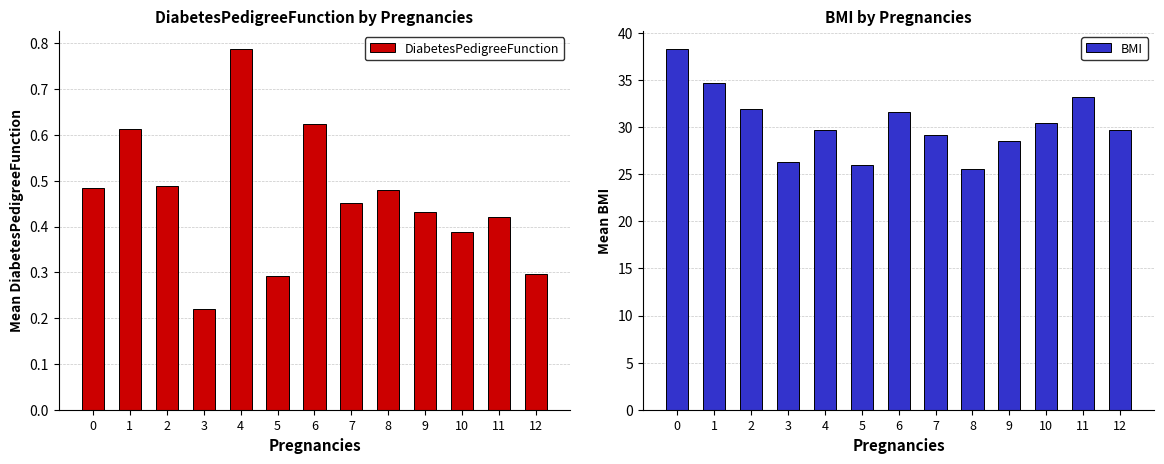

True or false: DiabetesPedigreeFunction has a value of 0.5 at 12.

False